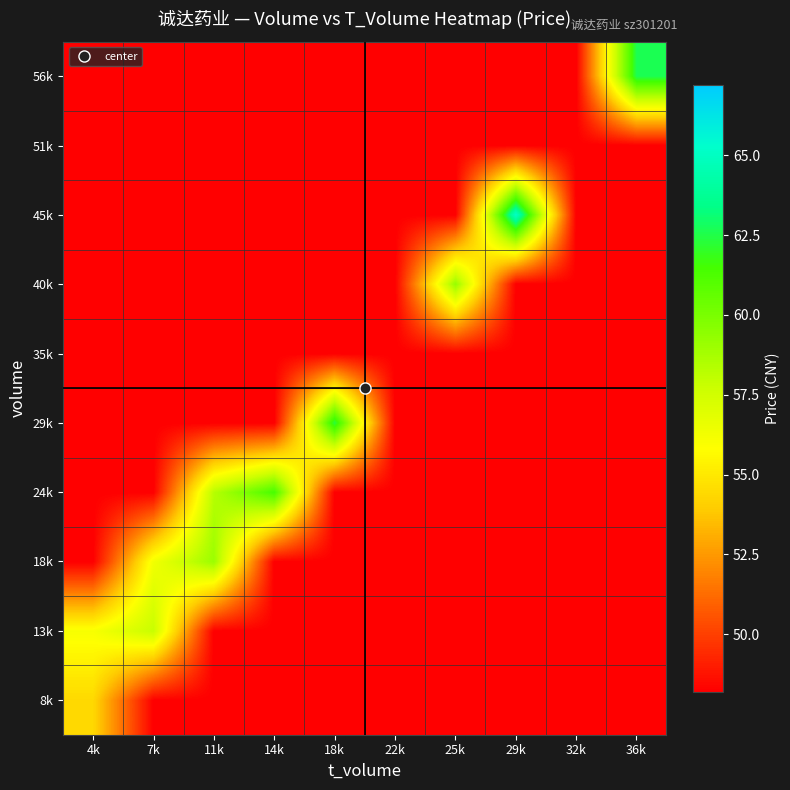

Reading left to right, transcribe all the data shown in this chart.

8k: 4k=54.4	7k=48.2	11k=48.2	14k=48.2	18k=48.2	22k=48.2	25k=48.2	29k=48.2	32k=48.2	36k=48.2
13k: 4k=56.1	7k=57.8	11k=48.2	14k=48.2	18k=48.2	22k=48.2	25k=48.2	29k=48.2	32k=48.2	36k=48.2
18k: 4k=48.2	7k=56.3	11k=59.1	14k=48.2	18k=48.2	22k=48.2	25k=48.2	29k=48.2	32k=48.2	36k=48.2
24k: 4k=48.2	7k=48.2	11k=58.3	14k=61.4	18k=48.2	22k=48.2	25k=48.2	29k=48.2	32k=48.2	36k=48.2
29k: 4k=48.2	7k=48.2	11k=48.2	14k=48.2	18k=62.4	22k=48.2	25k=48.2	29k=48.2	32k=48.2	36k=48.2
35k: 4k=48.2	7k=48.2	11k=48.2	14k=48.2	18k=48.2	22k=48.2	25k=48.2	29k=48.2	32k=48.2	36k=48.2
40k: 4k=48.2	7k=48.2	11k=48.2	14k=48.2	18k=48.2	22k=48.2	25k=59.2	29k=48.2	32k=48.2	36k=48.2
45k: 4k=48.2	7k=48.2	11k=48.2	14k=48.2	18k=48.2	22k=48.2	25k=48.2	29k=65.2	32k=48.2	36k=48.2
51k: 4k=48.2	7k=48.2	11k=48.2	14k=48.2	18k=48.2	22k=48.2	25k=48.2	29k=48.2	32k=48.2	36k=48.2
56k: 4k=48.2	7k=48.2	11k=48.2	14k=48.2	18k=48.2	22k=48.2	25k=48.2	29k=48.2	32k=48.2	36k=62.6